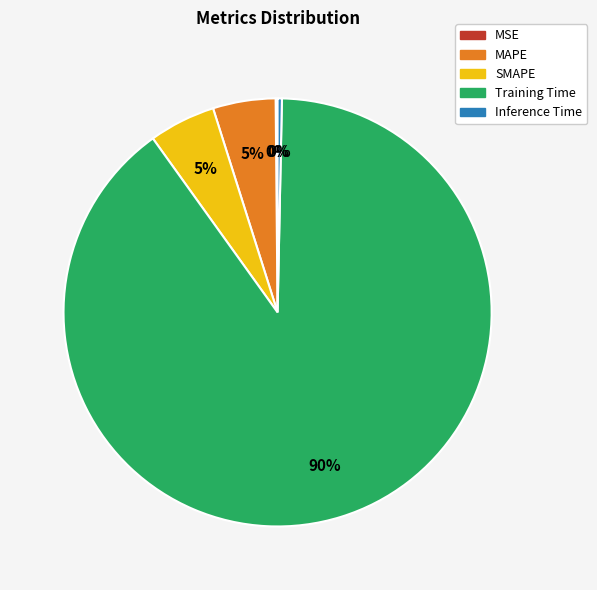

To the nearest percent, what is the difference between the largest and smallest slice percentages?

90%